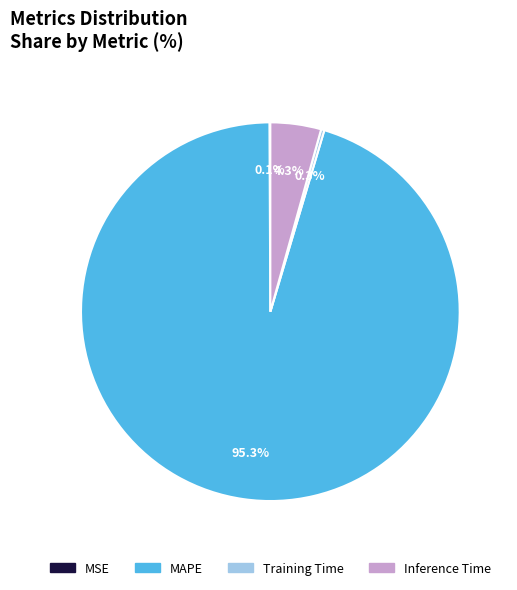

Is there a majority slice in this chart?

Yes